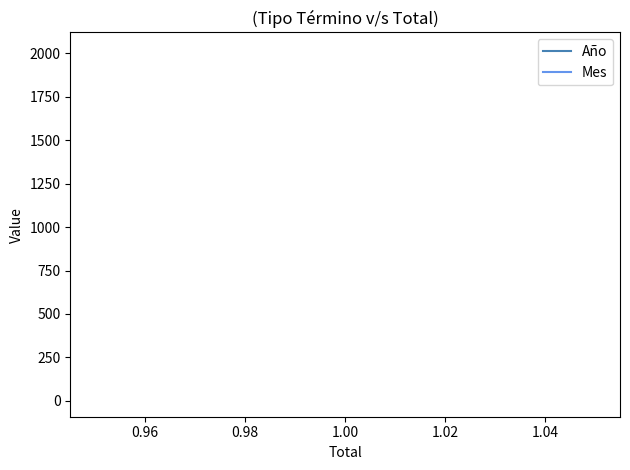

How many lines are shown in the chart?

2